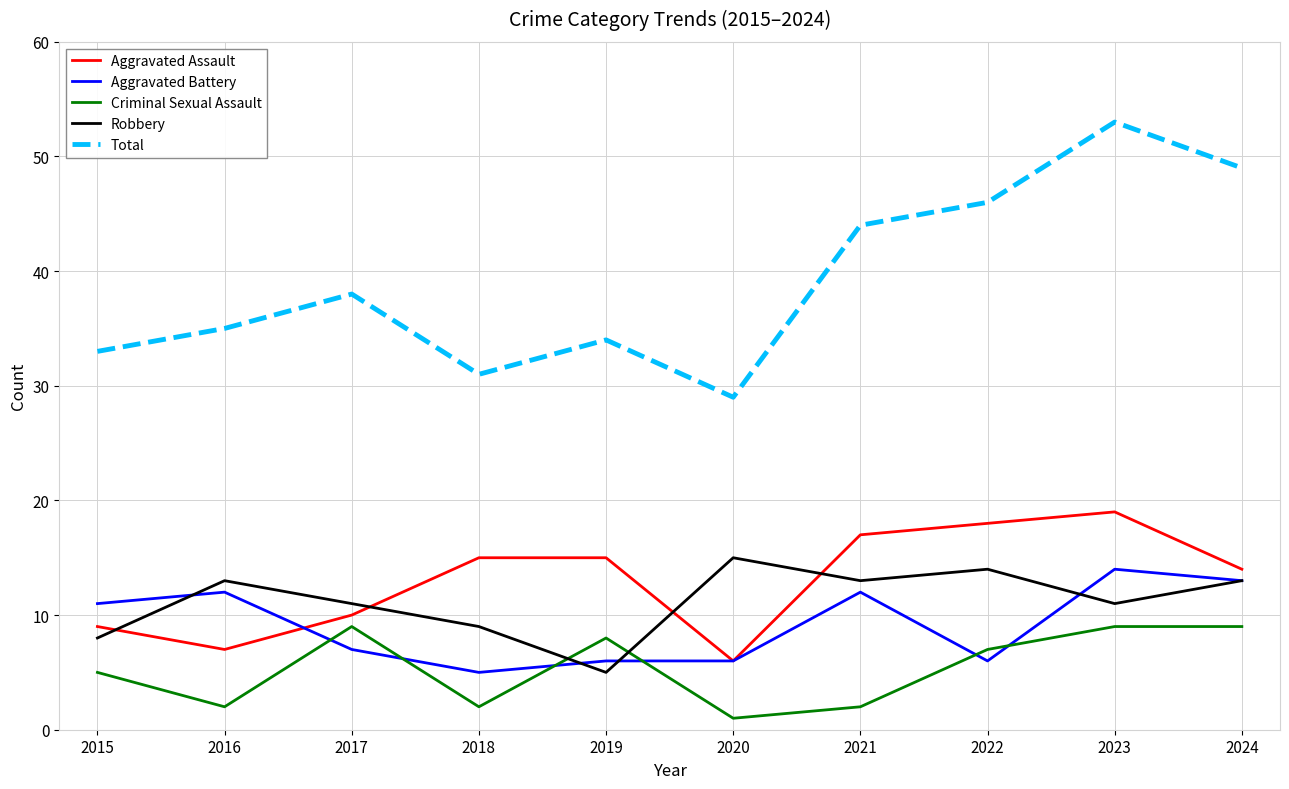

What is the average value of the Aggravated Assault series?

13